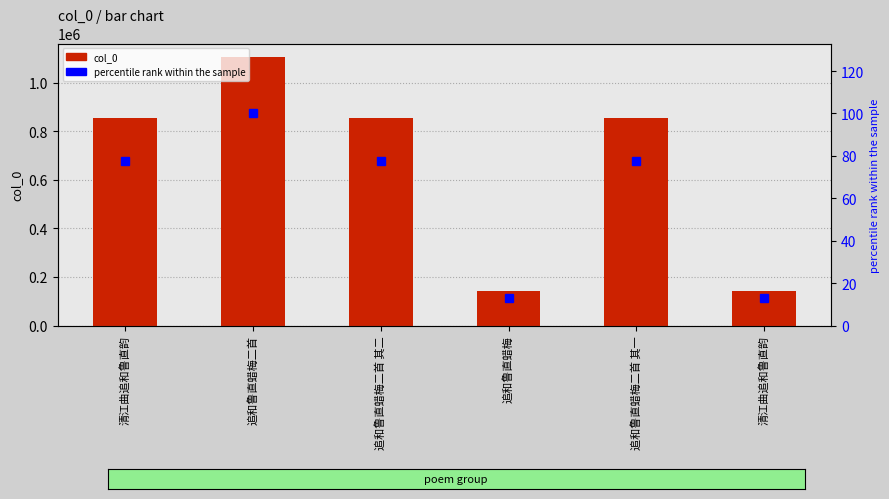

At how many categories does at least one series exceed 807291?

4